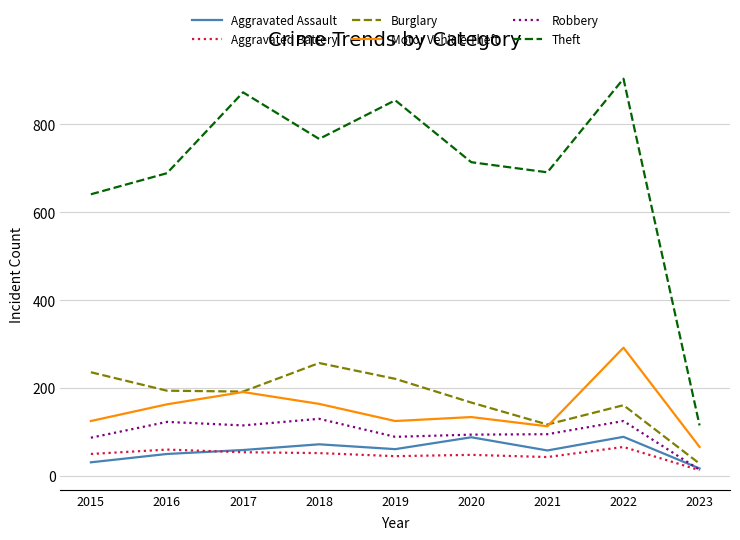

What is the sum of the Burglary values at 2023 and 2015?

264